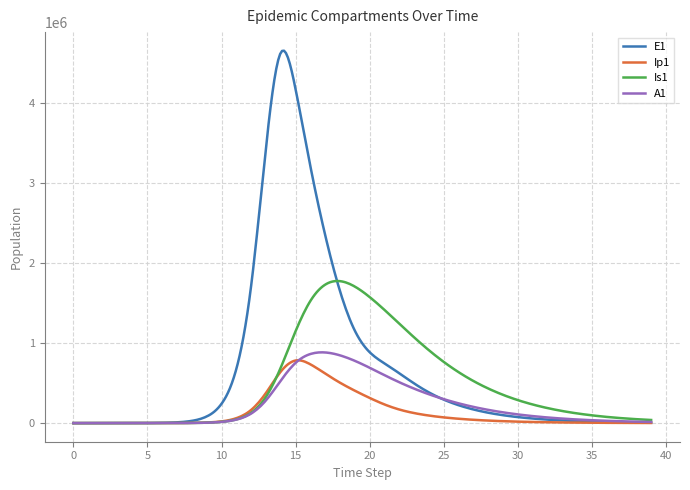

True or false: E1 and Ip1 cross at least once.

False